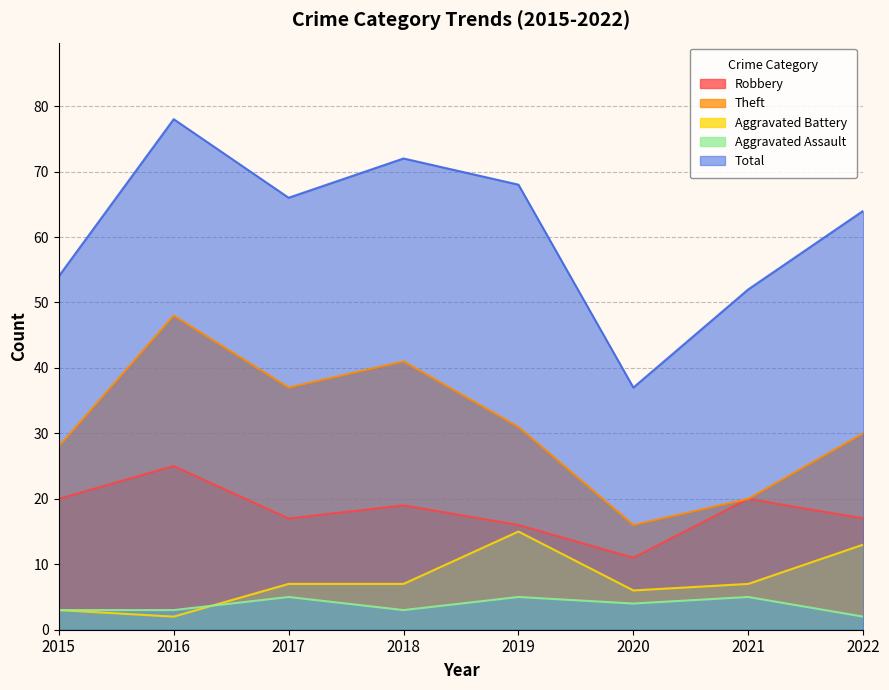

What is the sum of the Aggravated Assault values at 2017 and 2020?

9